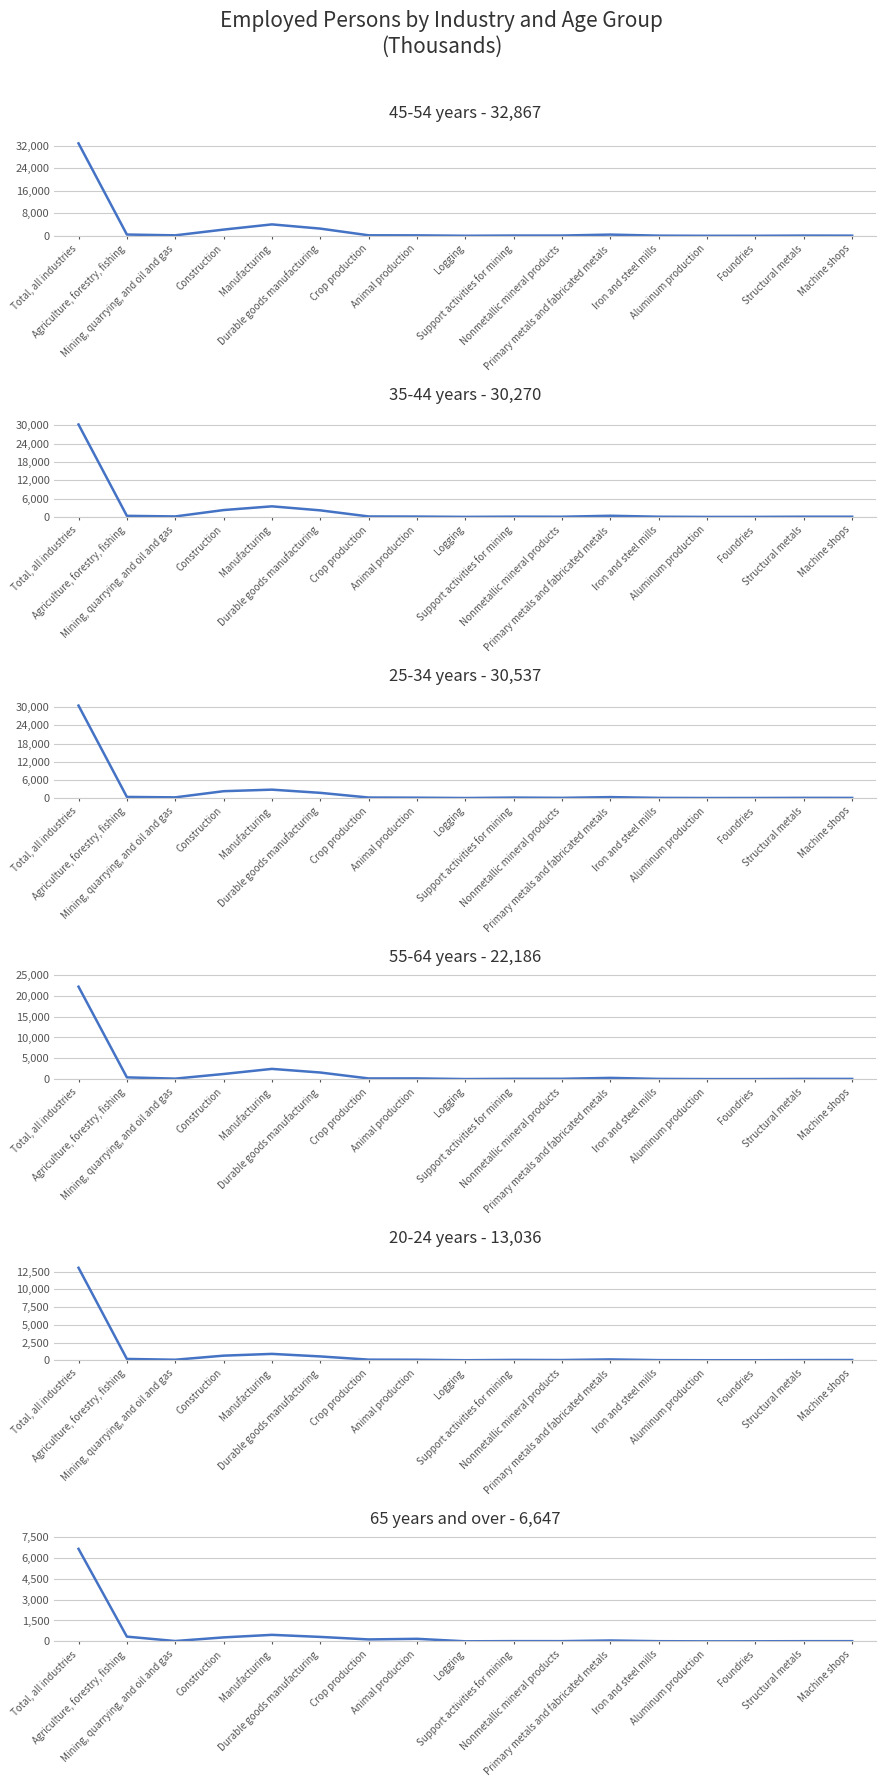

True or false: 20-24 years has more than 1 interior local peaks.

True